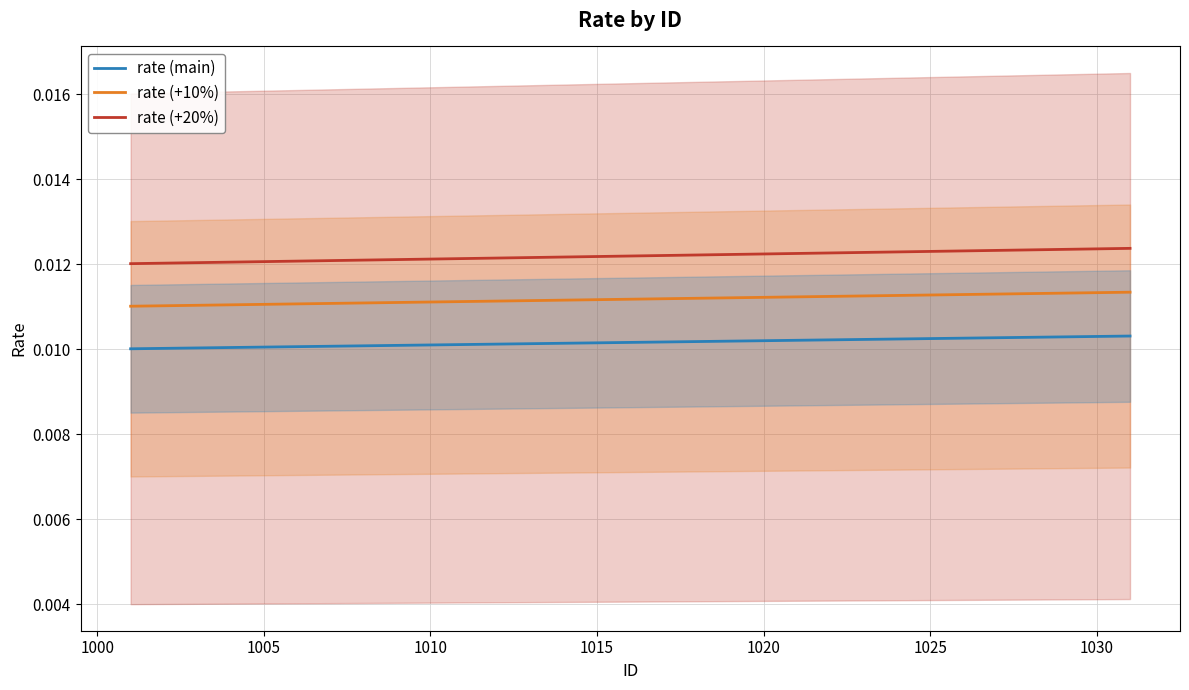

True or false: rate (+10%) and rate (main) cross at least once.

False